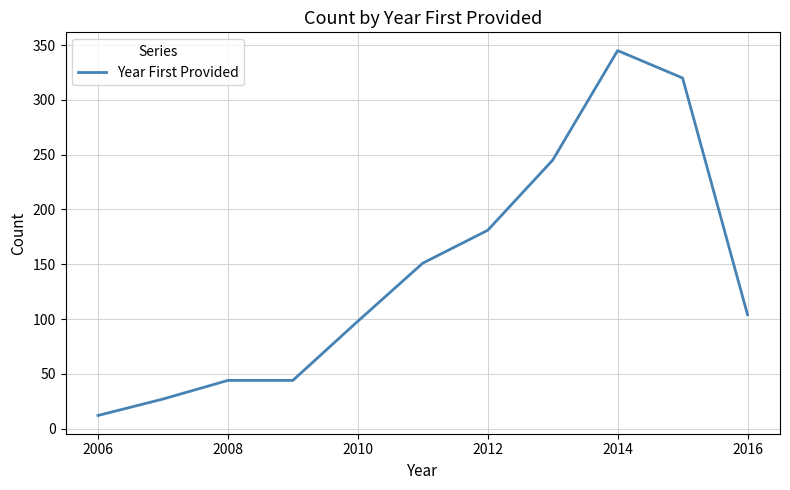

What is the greatest value displayed?

345